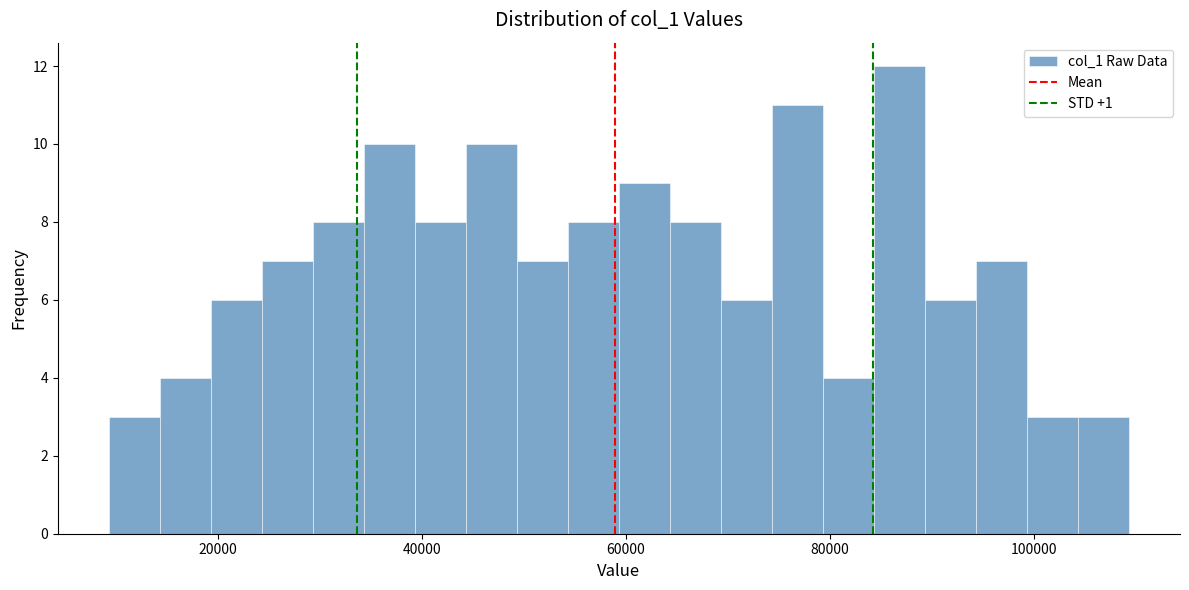

Read against the x-axis, roughly where is the centre of the tallest bar?

86000